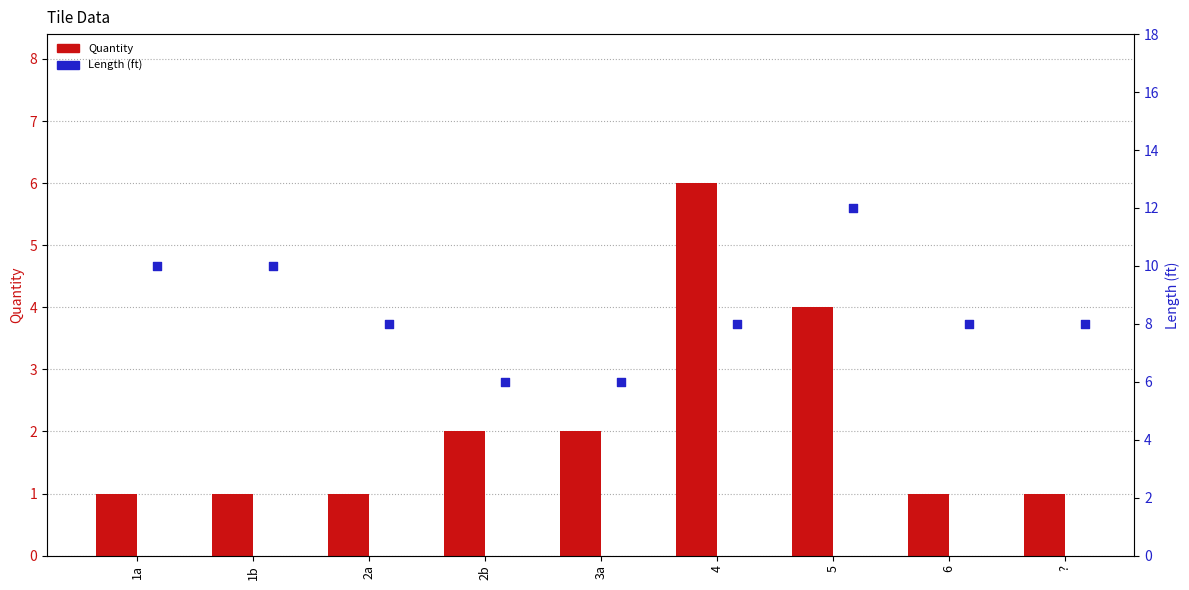

Is the value of Quantity at 2b greater than the value of Length (ft) at 2a?

No